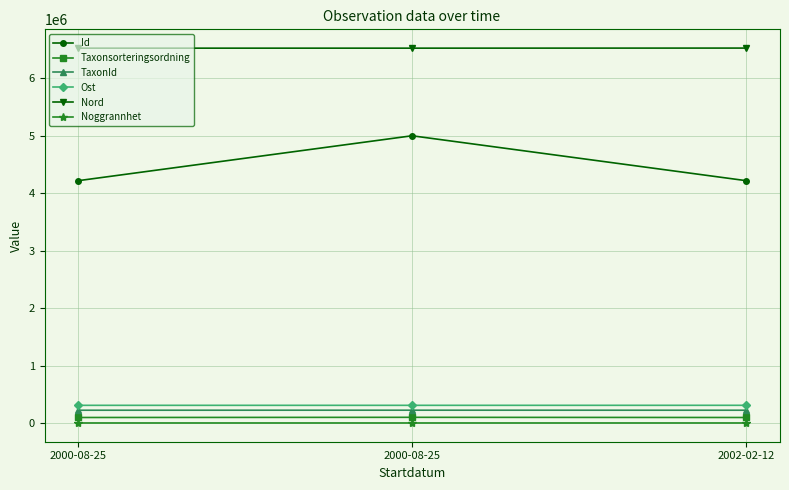

Where is Taxonsorteringsordning nearest to the value 97018?

2000-08-25